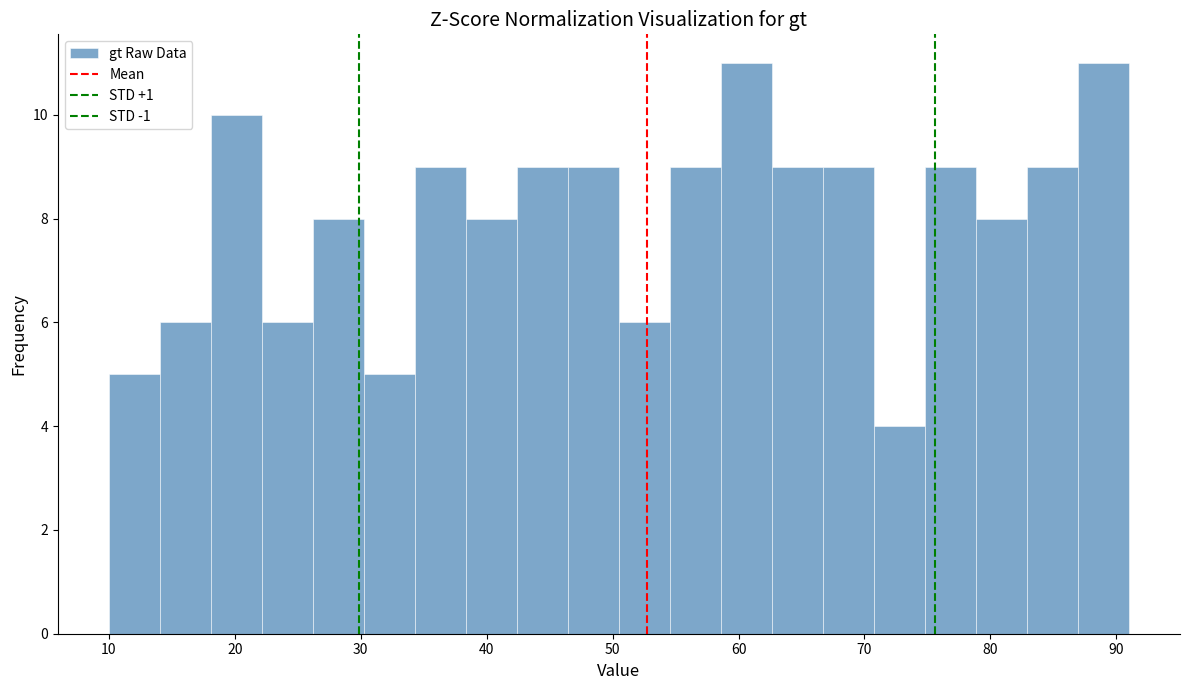

Reading left to right, list every bar in this chart as the range it spans on the x-axis followed by its height. Neither the bar edges nor the heights are printed on the chart, so give them approximately, as read against the axes.

10 to 14: 5
14 to 18: 6
18 to 22: 10
22 to 26: 6
26 to 30: 8
30 to 34: 5
34 to 38: 9
38 to 42: 8
42 to 46: 9
46 to 51: 9
51 to 55: 6
55 to 59: 9
59 to 63: 11
63 to 67: 9
67 to 71: 9
71 to 75: 4
75 to 79: 9
79 to 83: 8
83 to 87: 9
87 to 91: 11